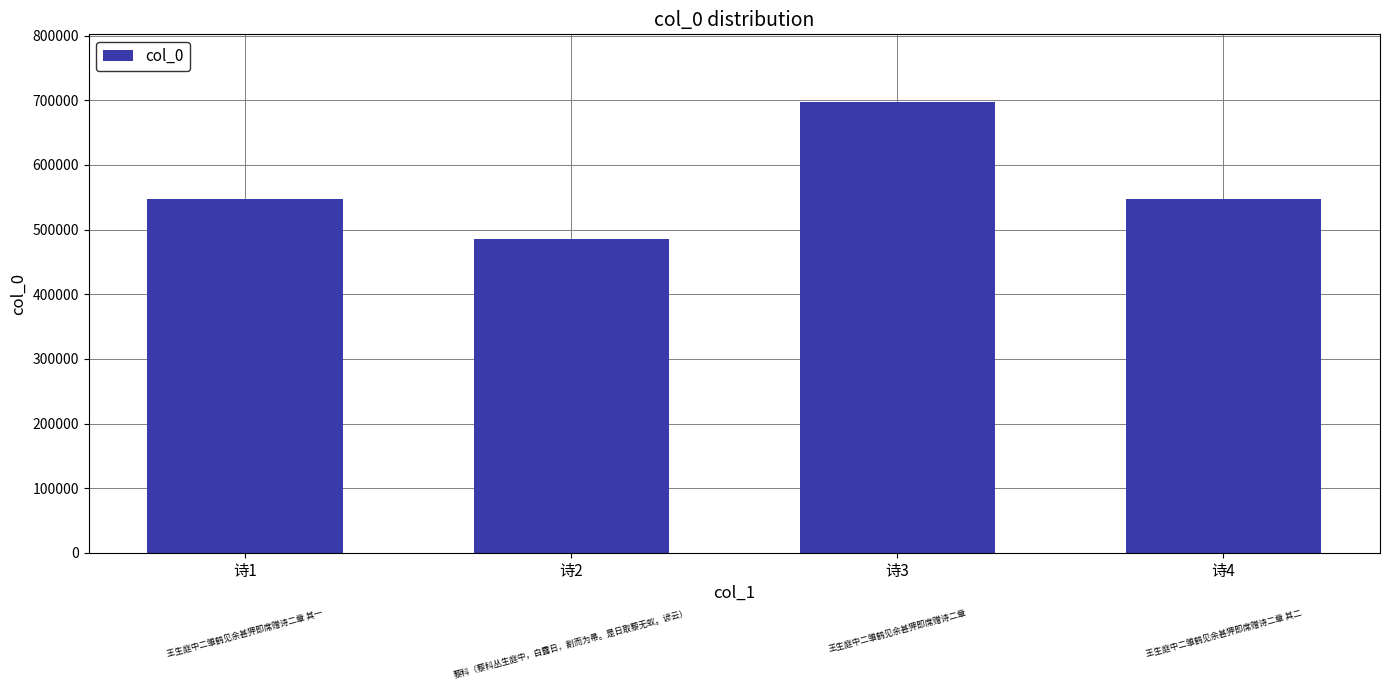

At which category does the chart reach its minimum across all series?

诗2